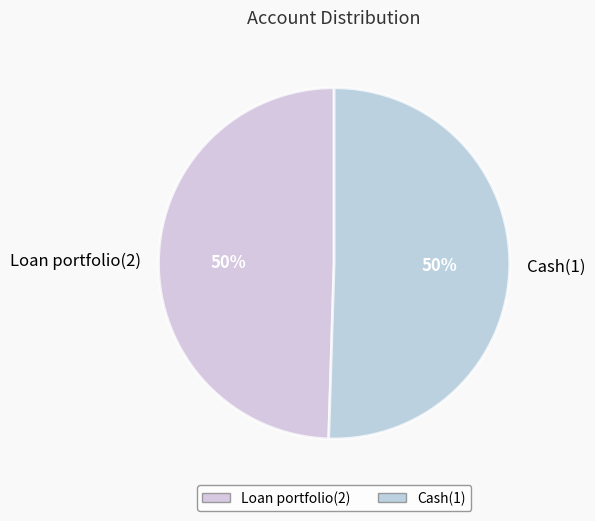

What is the ratio of the value at Cash(1) to the value at Loan portfolio(2)?

1.0